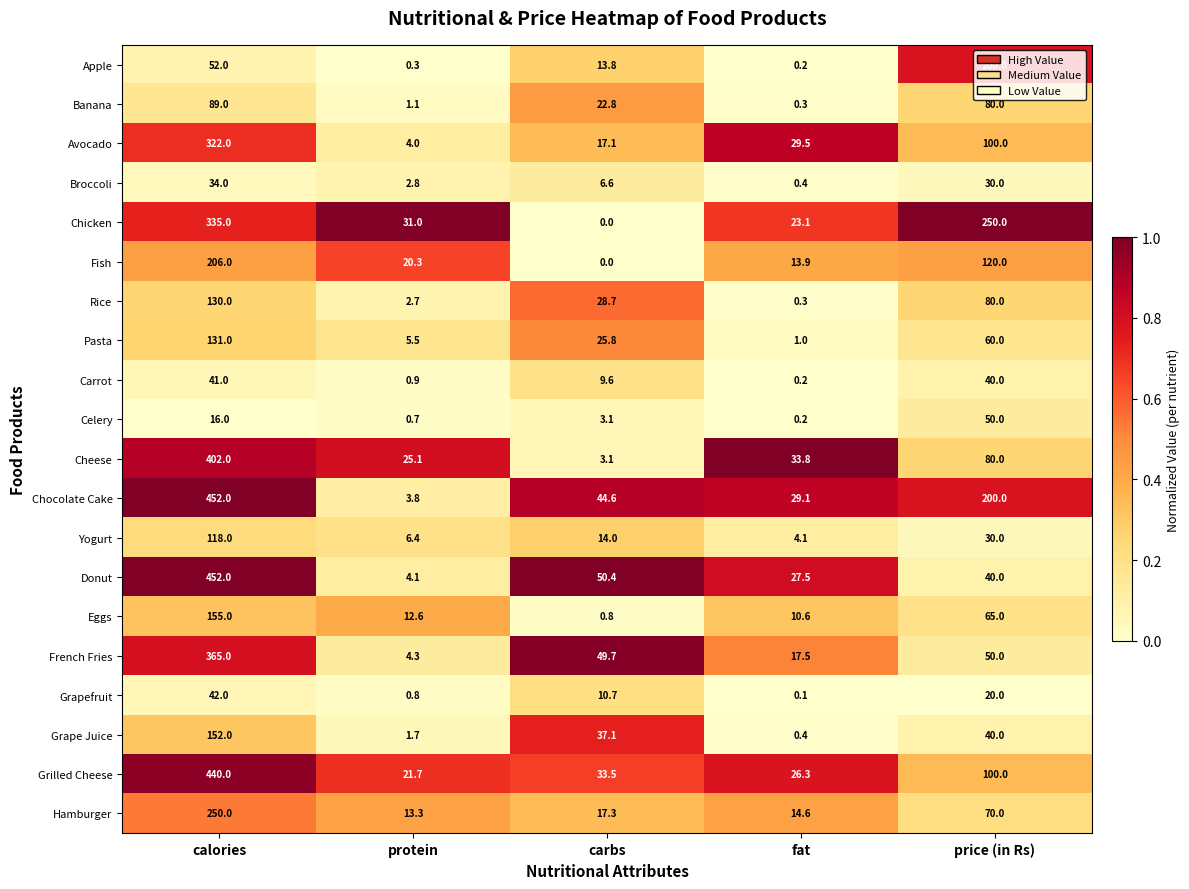

What is the maximum value shown in the chart?

452.0